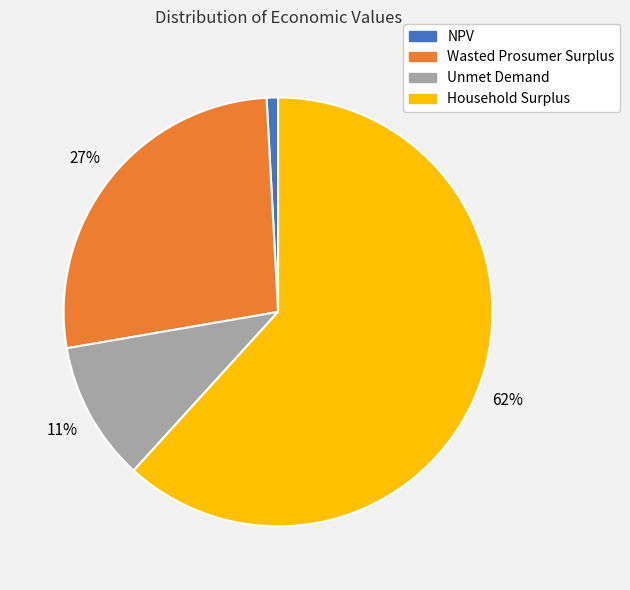

Which slice is the smallest?

NPV